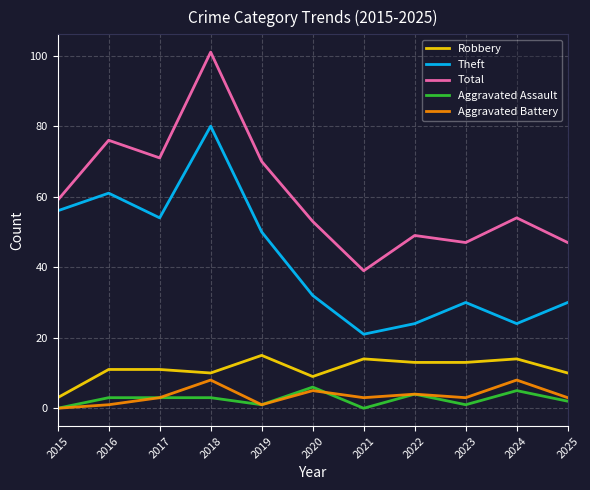

The Total series shows 52 at 2016. True or false?

False